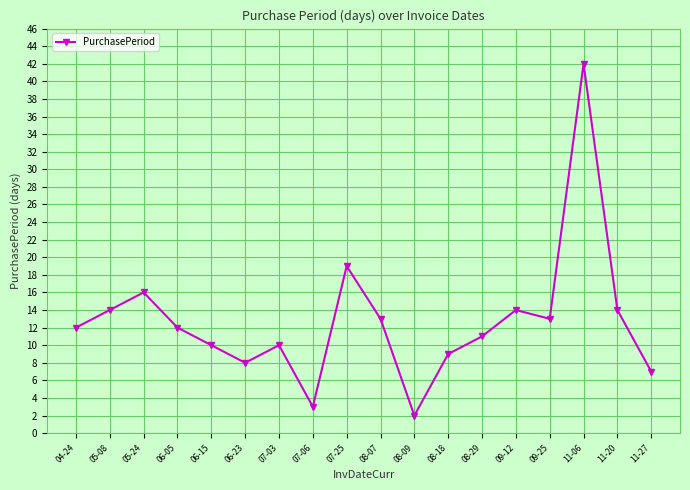

Between 11-06 and 05-08, which is larger?

11-06